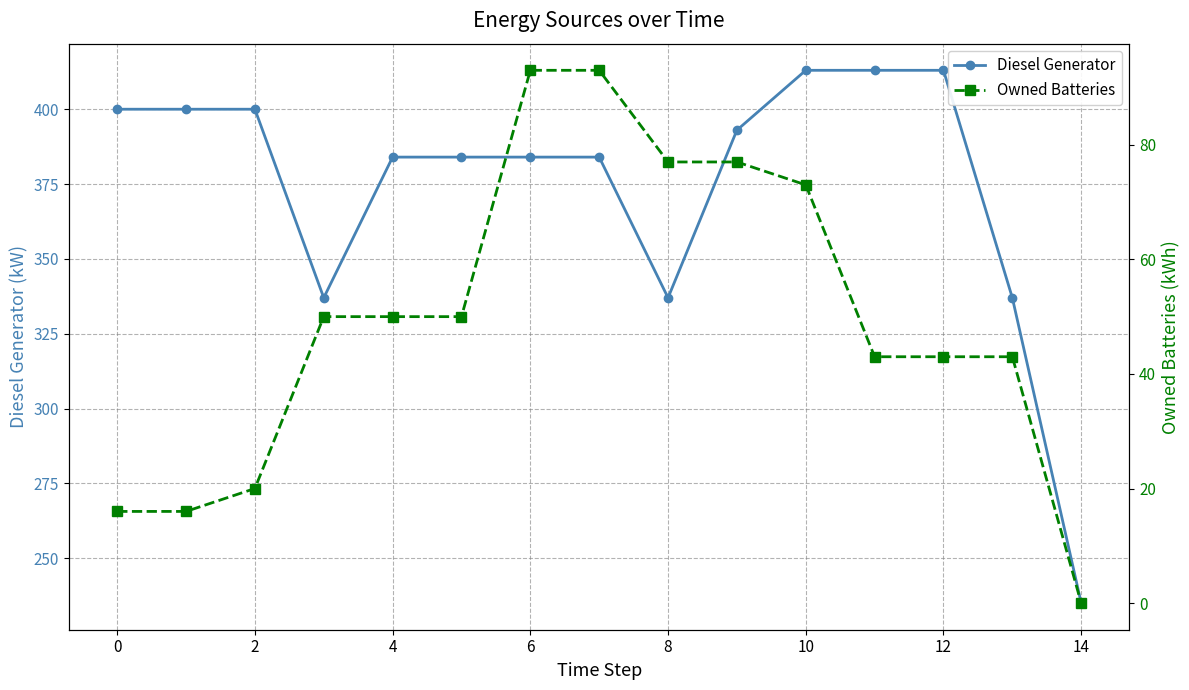

What is the minimum value for Diesel Generator?

235